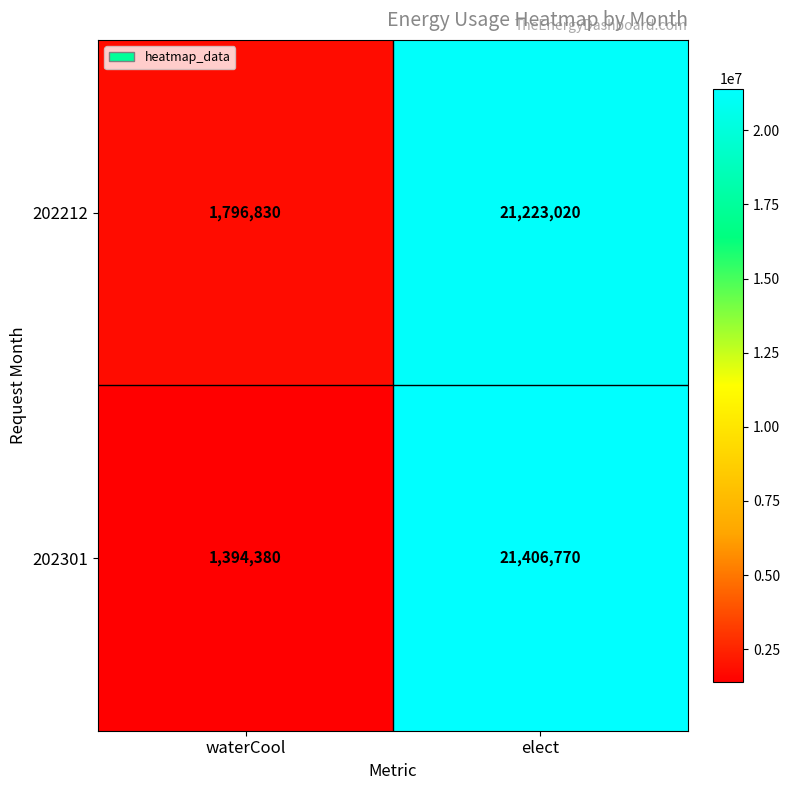

What is the spread (max minus min) of values at waterCool?

402450